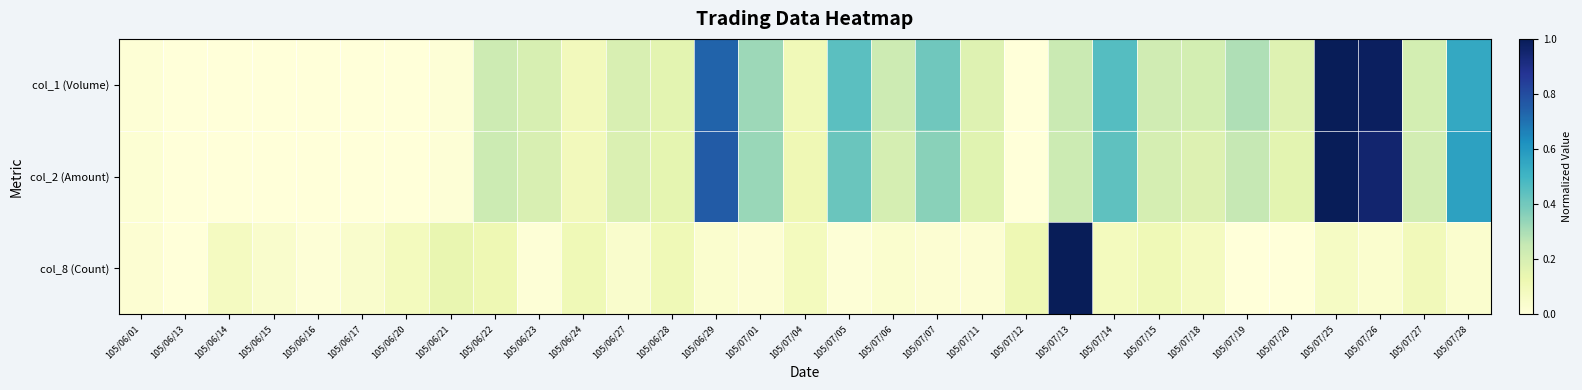

How many series are shown in this chart?

3